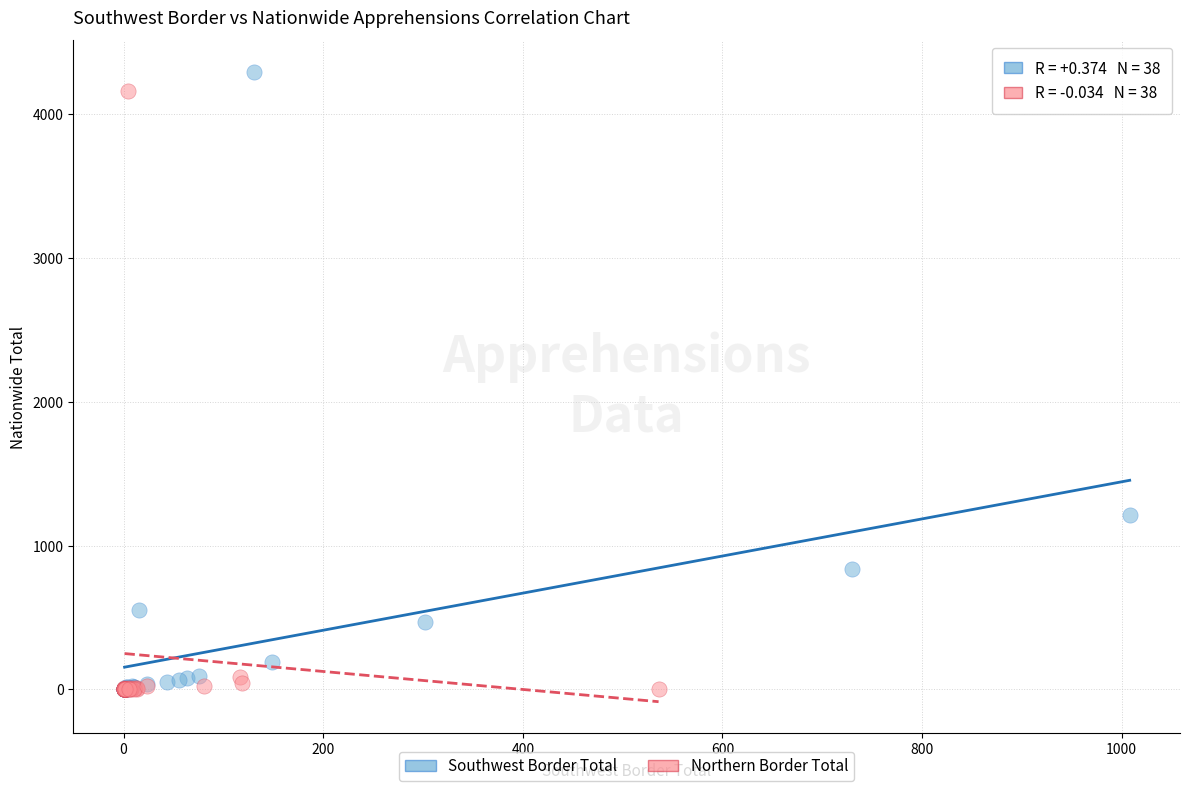

Which series has the widest spread of Y values?

Southwest Border Total